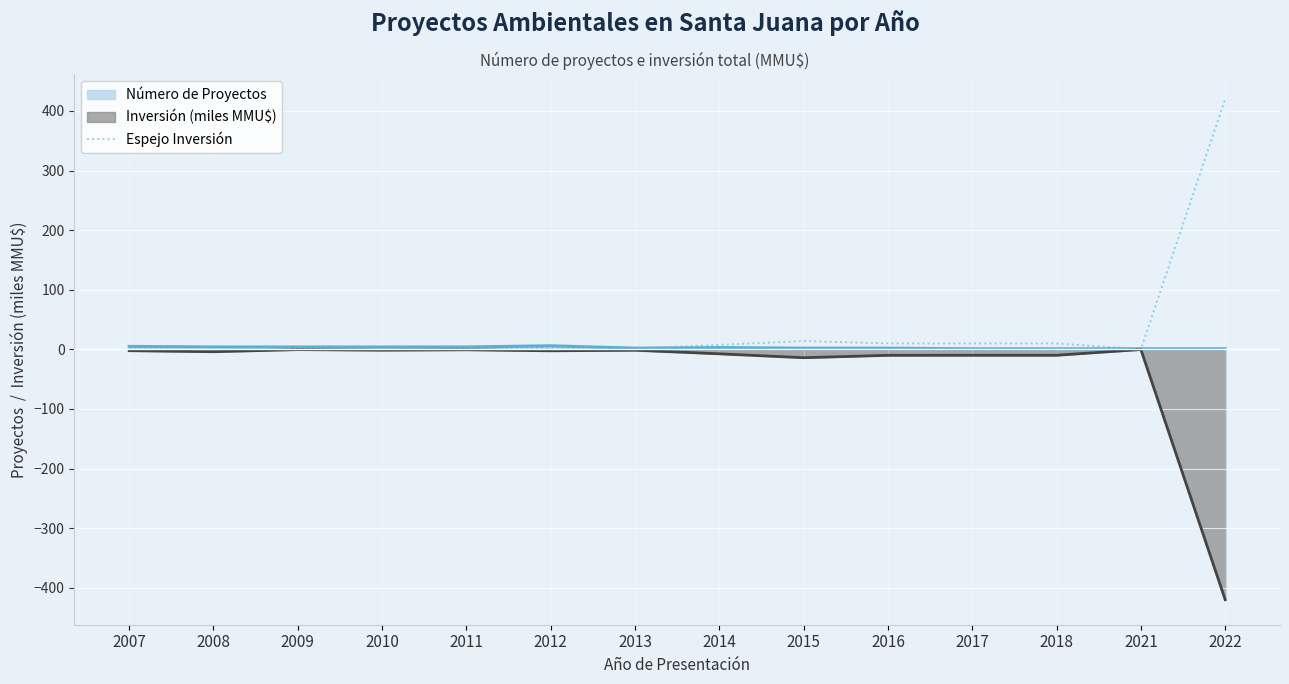

Rank the series by their average value, from highest to lowest.

Espejo Inversión, Número de Proyectos, Inversión (miles MMU$)